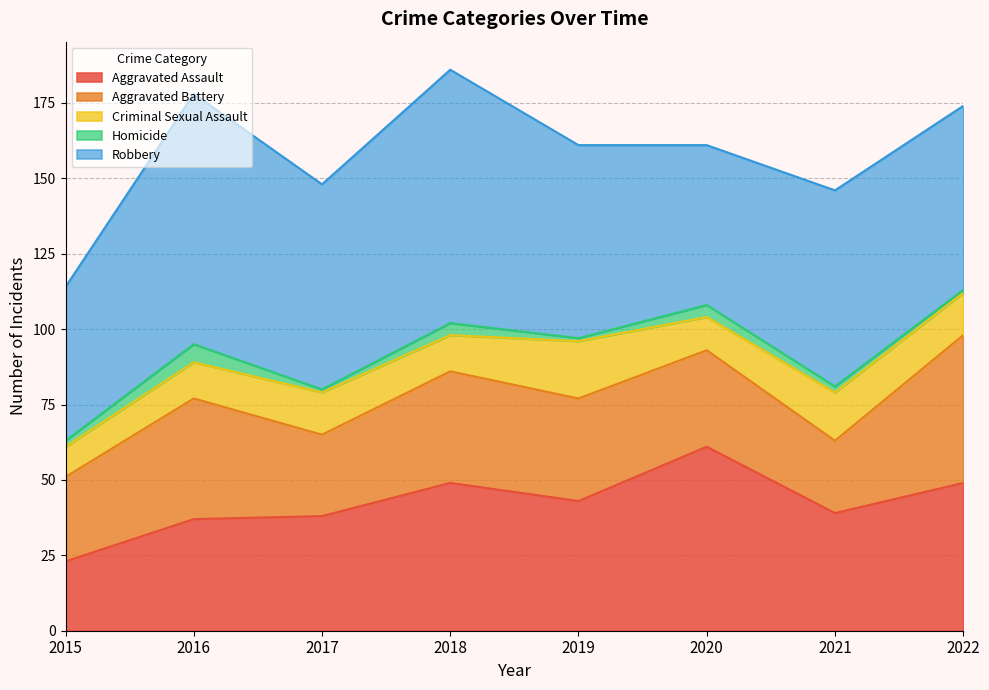

Where is the first local maximum for Homicide?

2016